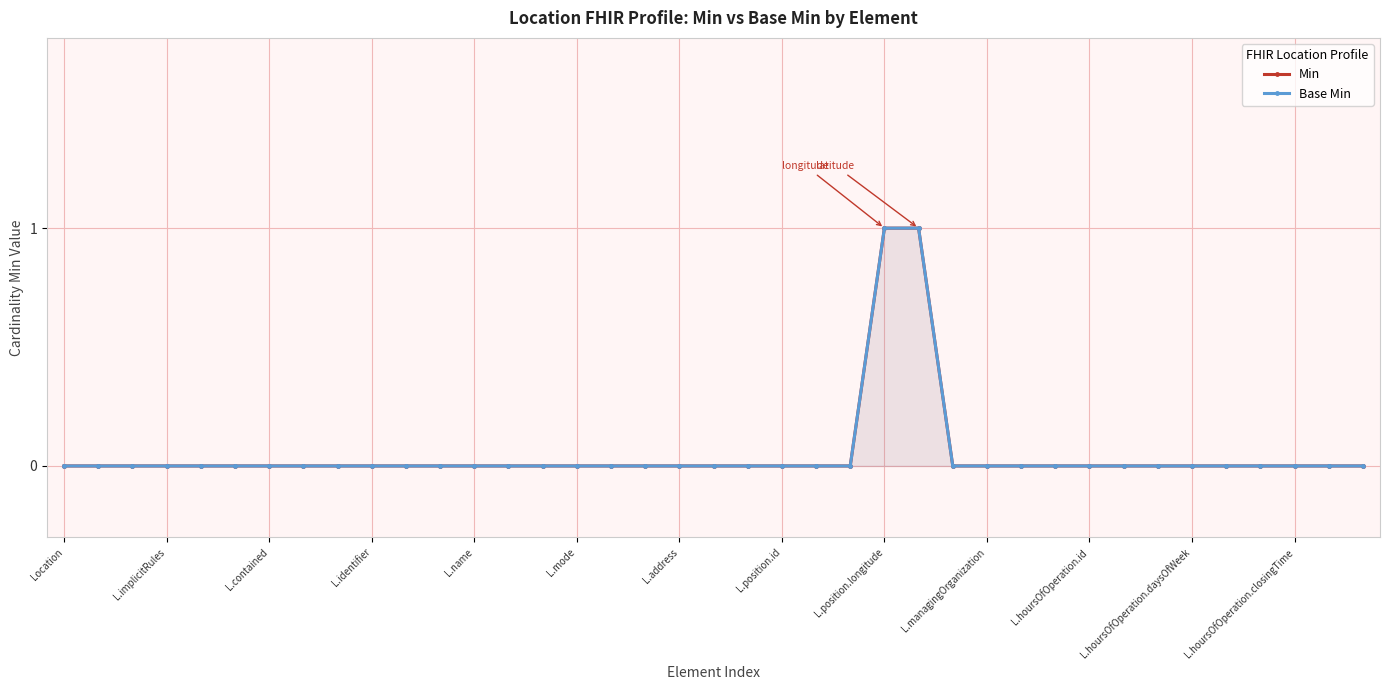

At which label does Min reach its minimum?

Location